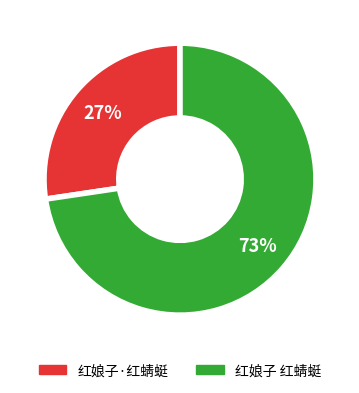

What percentage is the 红娘子·红蜻蜓 slice, to the nearest percent?

27%